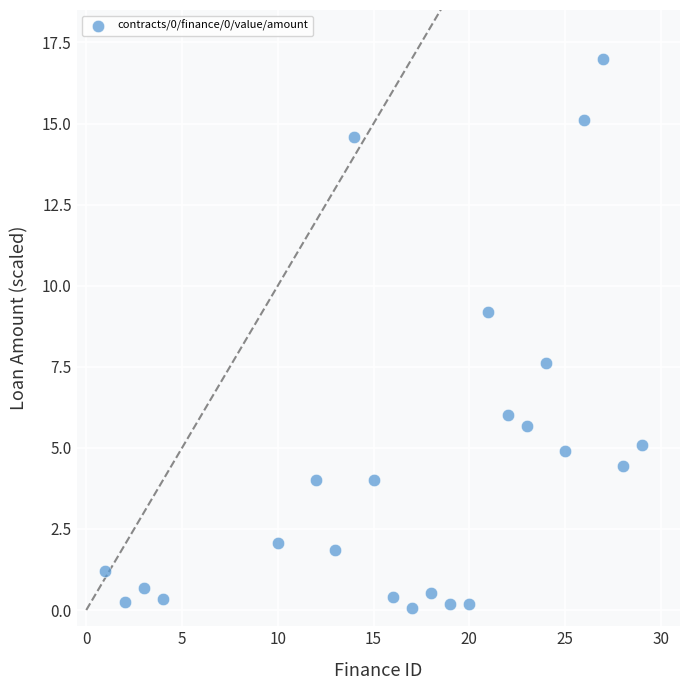

What Y value in the scatter plot is closest to 8?

7.6